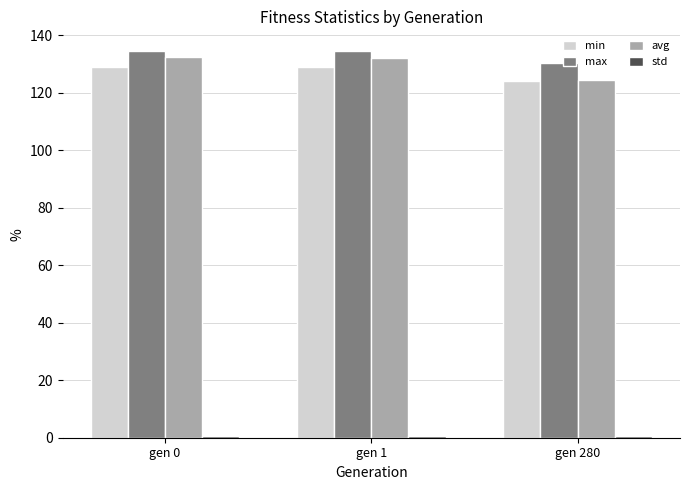

Is it true that max equals 130.5 at gen 280?

True